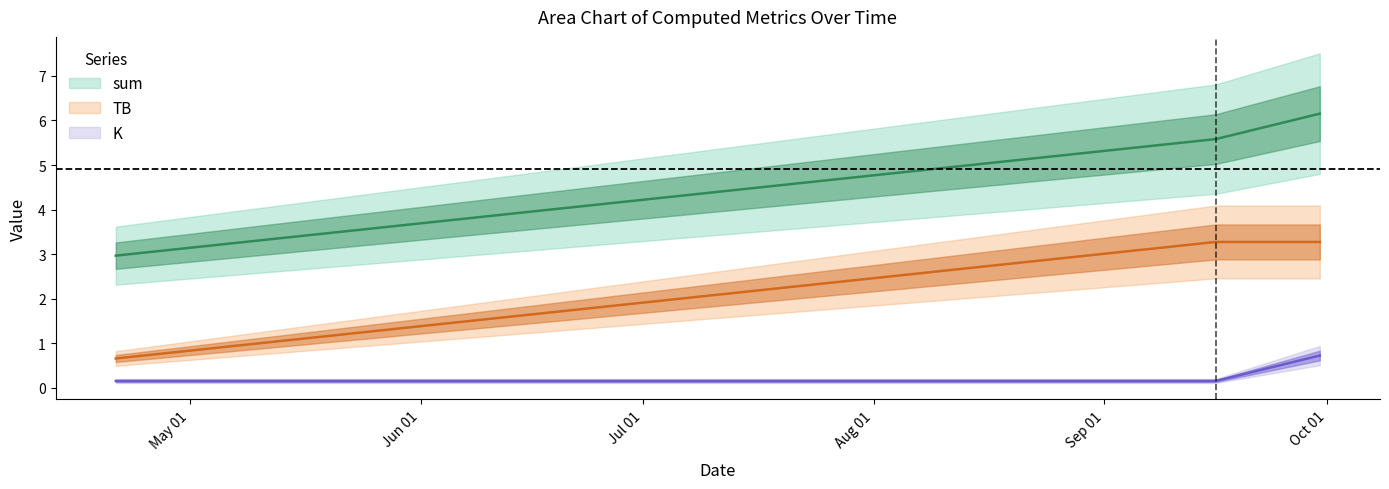

Rank the categories by sum value from lowest to highest.

2021-04-21, 2021-09-16, 2021-09-30